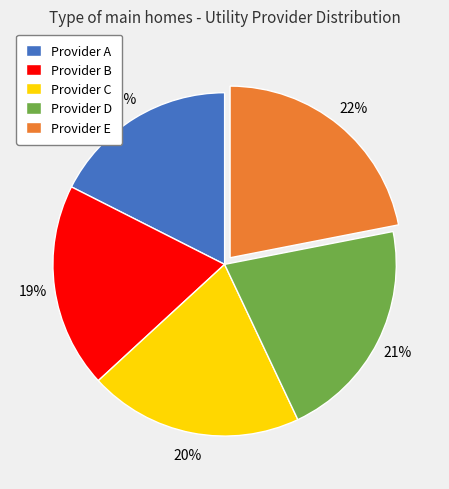

Which slice is the smallest?

Provider A